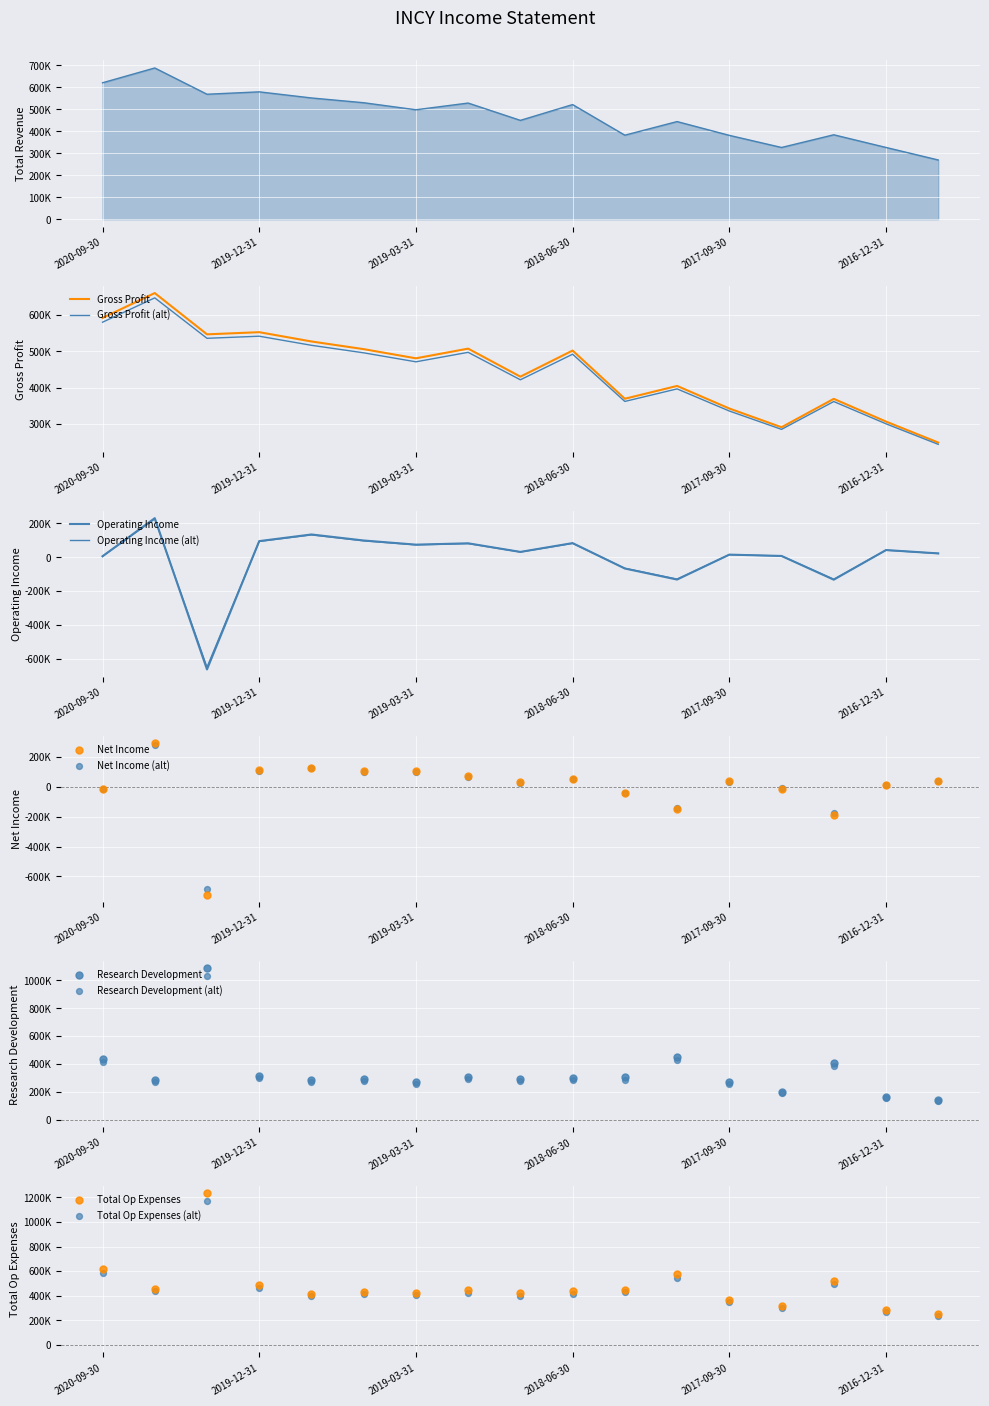

At which category is the sum across all series the highest?

2020-06-30